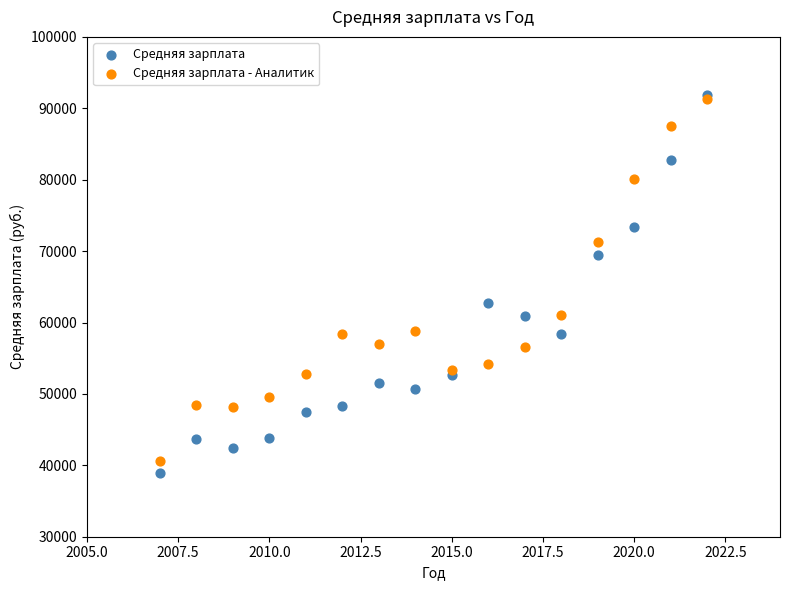

Across all series, what Y value is closest to 65355?

62675